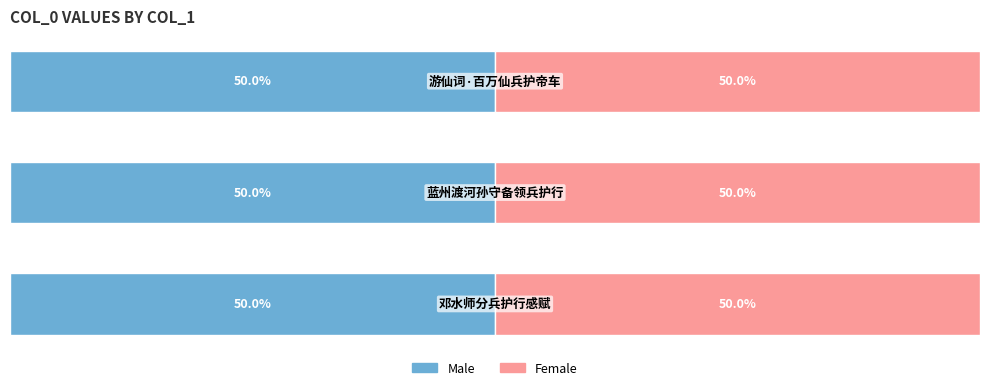

What is the difference between the second highest and minimum values in the Male series?

397410